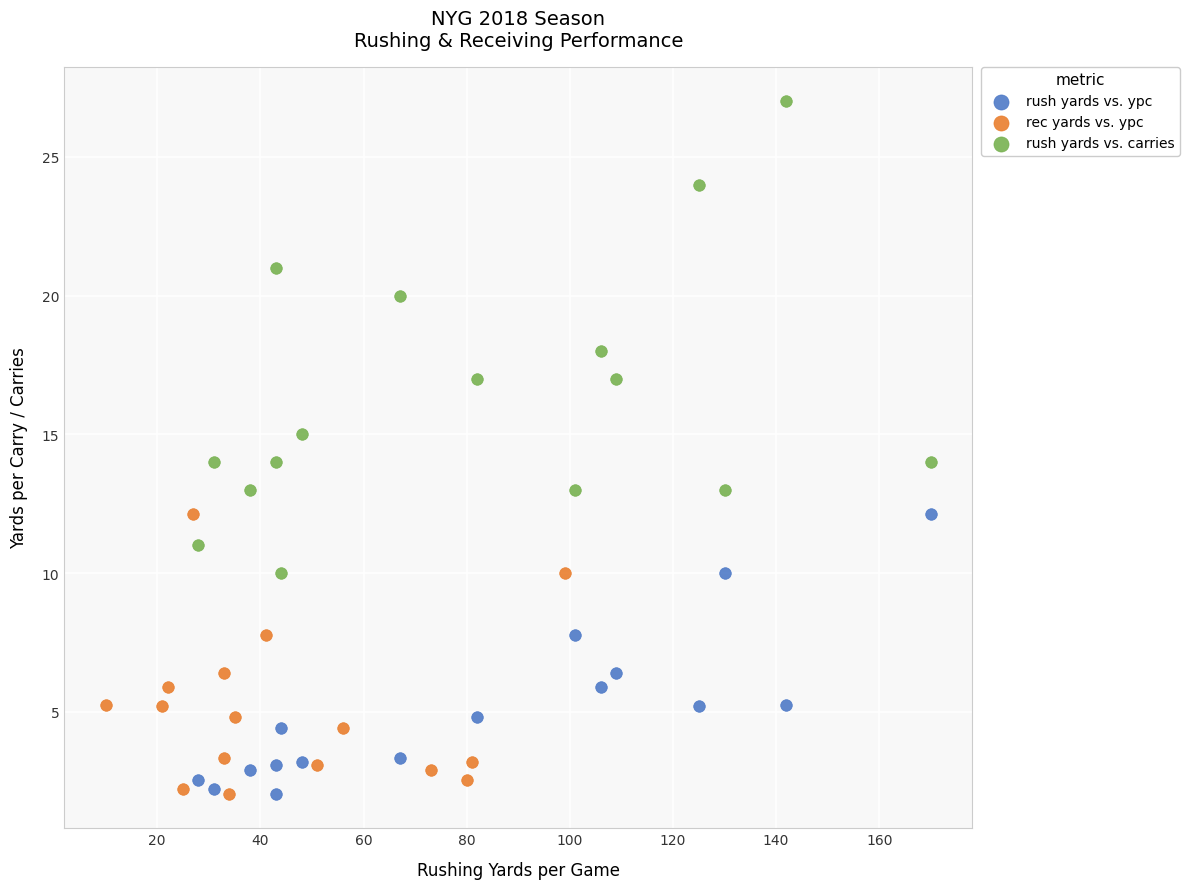

Which series has the largest Y range (max minus min)?

rush yards vs. carries